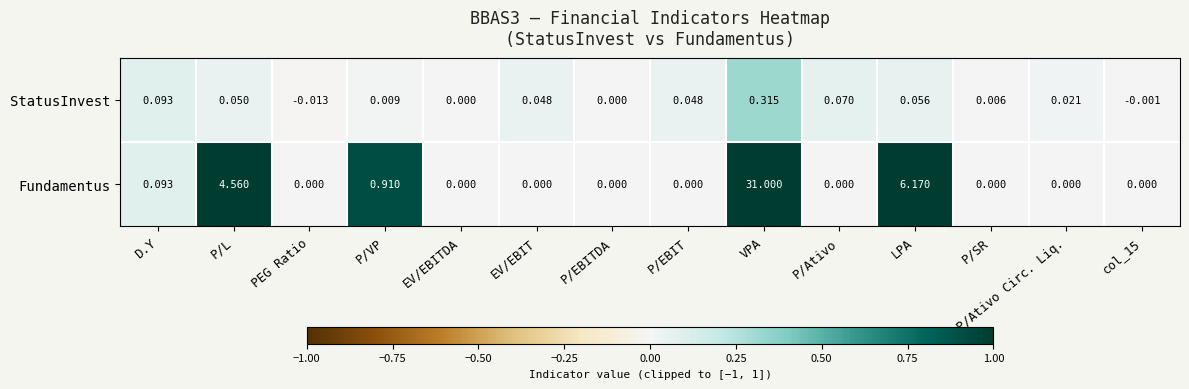

Which series has the largest total across all categories?

Fundamentus